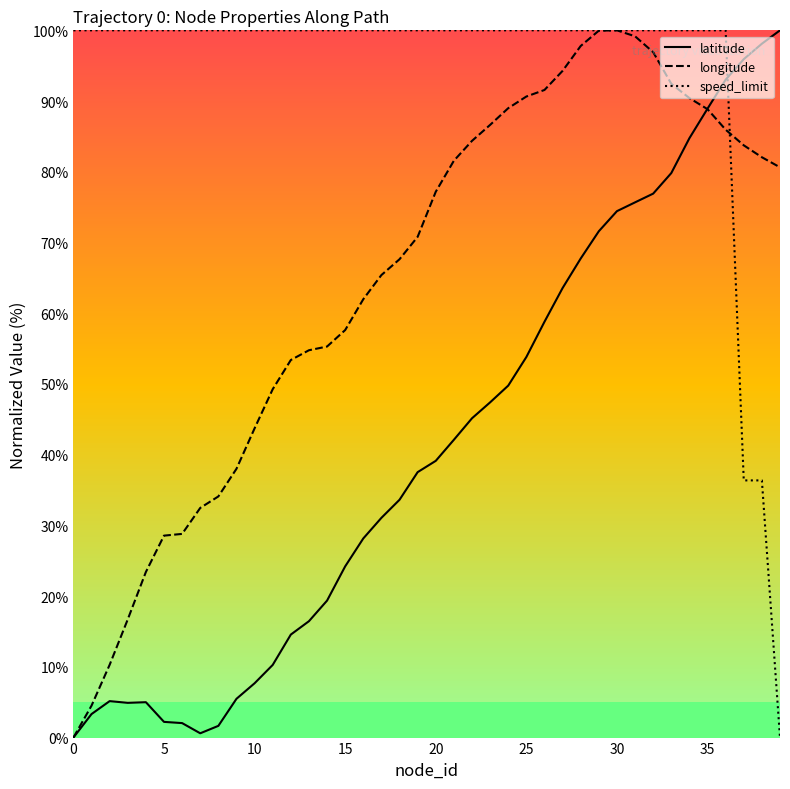

How many intersections are there between speed_limit and latitude?

1